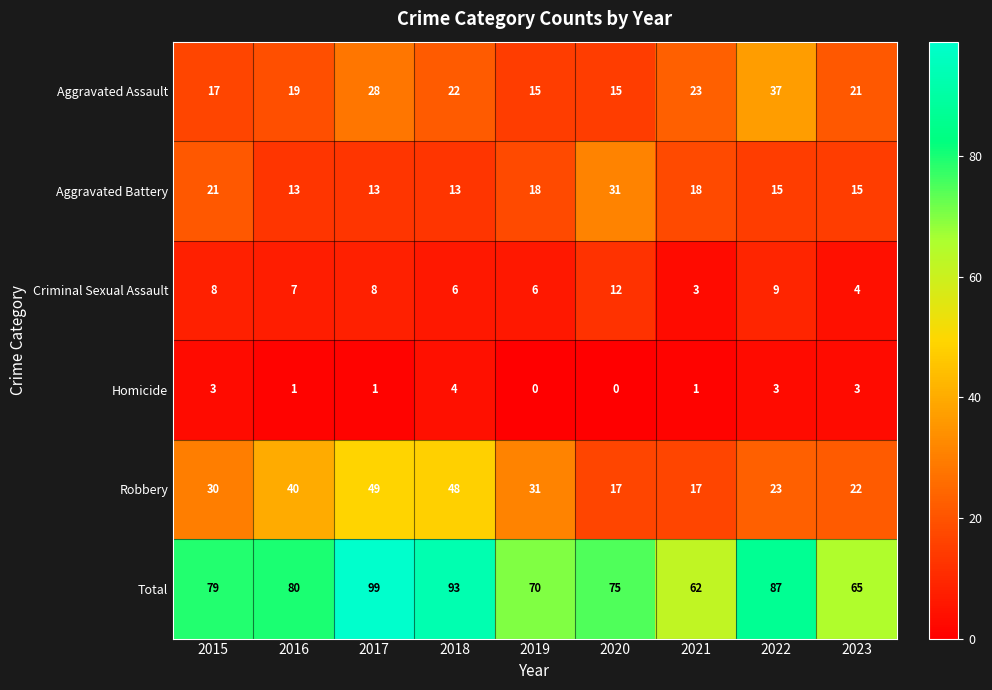

What is the total value across all series at 2021?

124